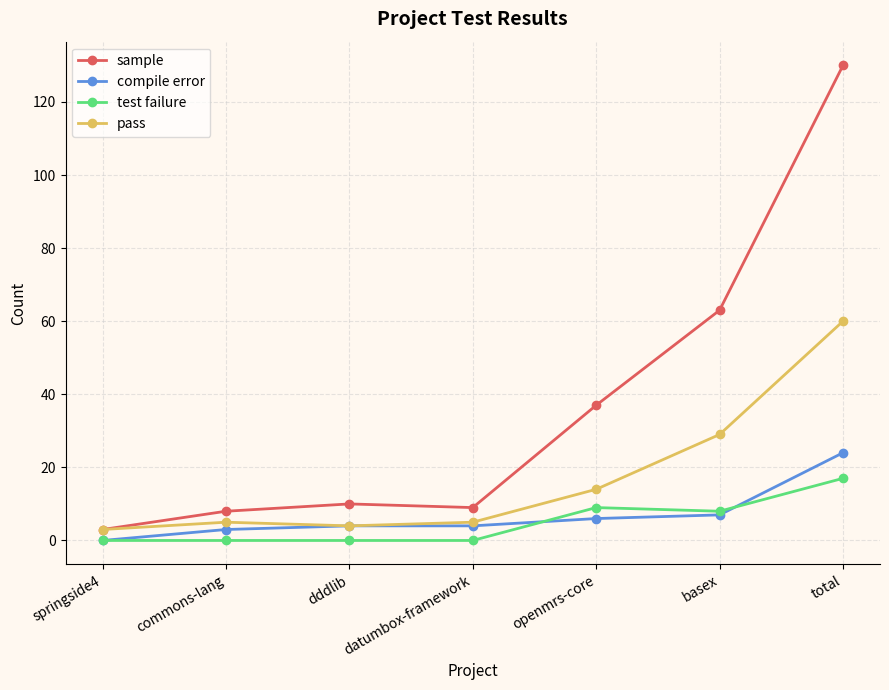

True or false: pass has a value of 29 at basex.

True